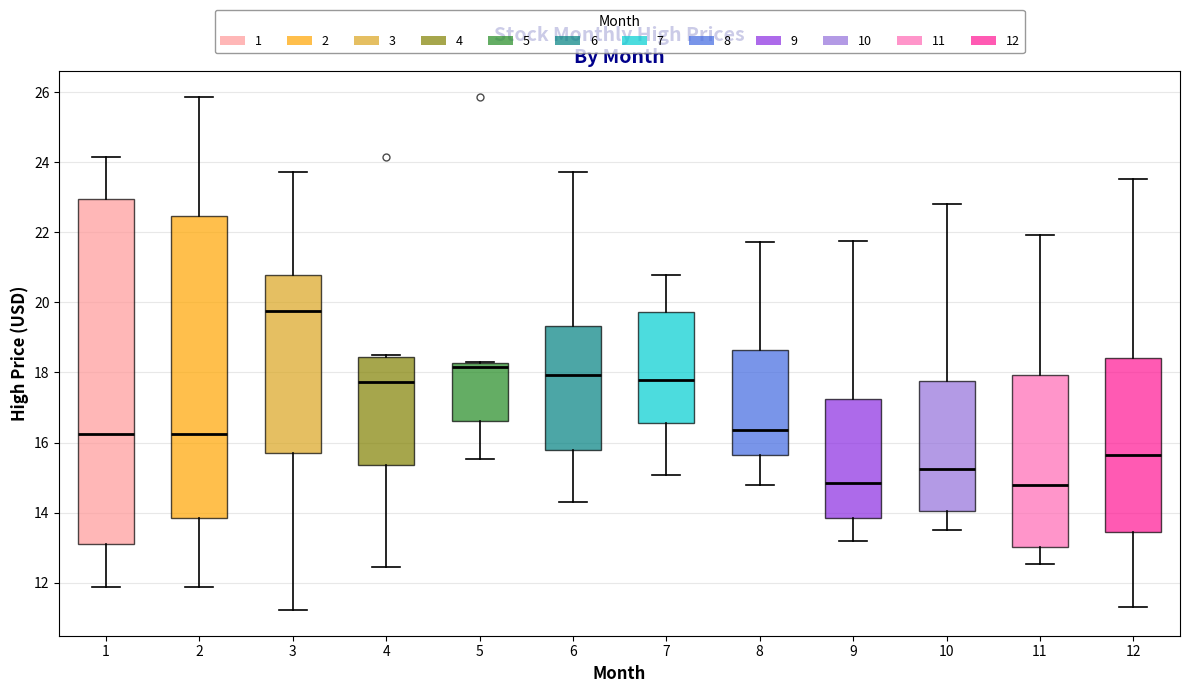

Reading left to right, transcribe this box plot: for each box, give where its median line is, the range the box spans, and where its two whiskers end, as read against the y-axis. The values are not printed on the chart, so give them approximately, as read against the axis.

1: median 16.2, box 13.2 to 23.0, whiskers 11.8 to 24.2
2: median 16.2, box 13.8 to 22.4, whiskers 11.8 to 25.8
3: median 19.8, box 15.8 to 20.8, whiskers 11.2 to 23.8
4: median 17.8, box 15.4 to 18.4, whiskers 12.4 to 18.6
5: median 18.2 (just below the box's upper edge), box 16.6 to 18.2, whiskers 15.6 to 18.4
6: median 18.0, box 15.8 to 19.4, whiskers 14.4 to 23.8
7: median 17.8, box 16.6 to 19.8, whiskers 15.0 to 20.8
8: median 16.4, box 15.6 to 18.6, whiskers 14.8 to 21.8
9: median 14.8, box 13.8 to 17.2, whiskers 13.2 to 21.8
10: median 15.2, box 14.0 to 17.8, whiskers 13.6 to 22.8
11: median 14.8, box 13.0 to 18.0, whiskers 12.6 to 22.0
12: median 15.6, box 13.4 to 18.4, whiskers 11.4 to 23.6